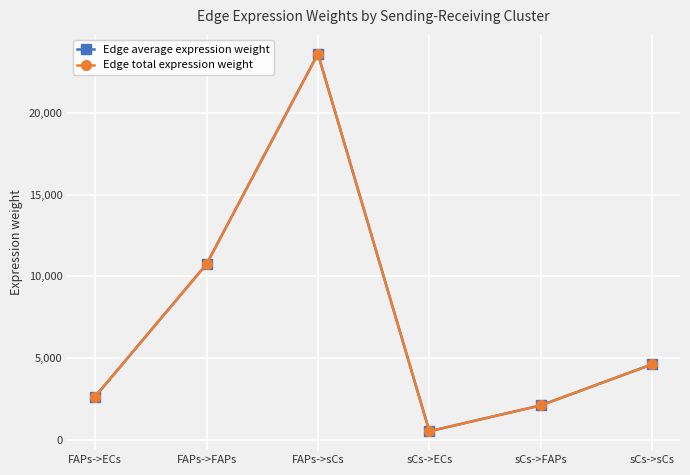

What are all the series names shown in the legend?

Edge average expression weight, Edge total expression weight